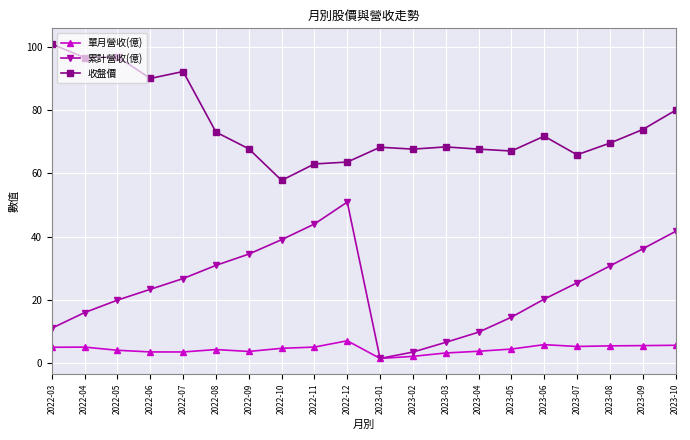

In 累計營收(億), how many points are higher than both neighbors (excluding endpoints)?

1